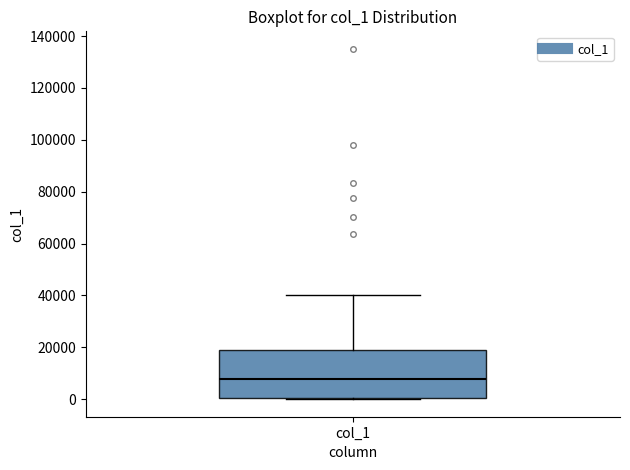

Read this box plot against the y-axis: the position of the median line, the range covered by the box, and the ends of both whiskers. The values are not printed on the chart, so give them approximately, as read against the axis.

median 8000, box 0 to 18000, whiskers 0 to 40000